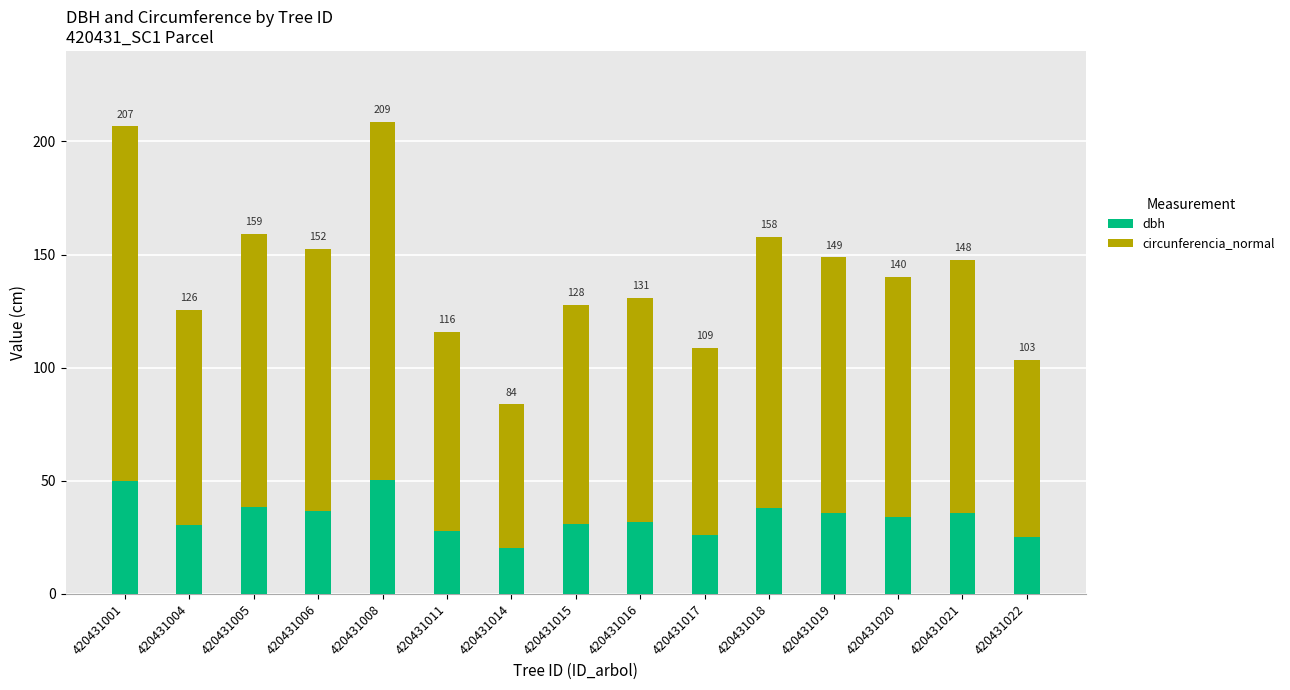

What are all the series names shown in the legend?

dbh, circunferencia_normal